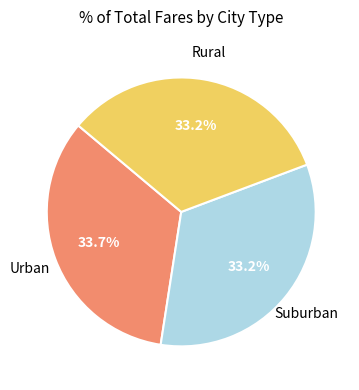

Is there a majority slice in this chart?

No